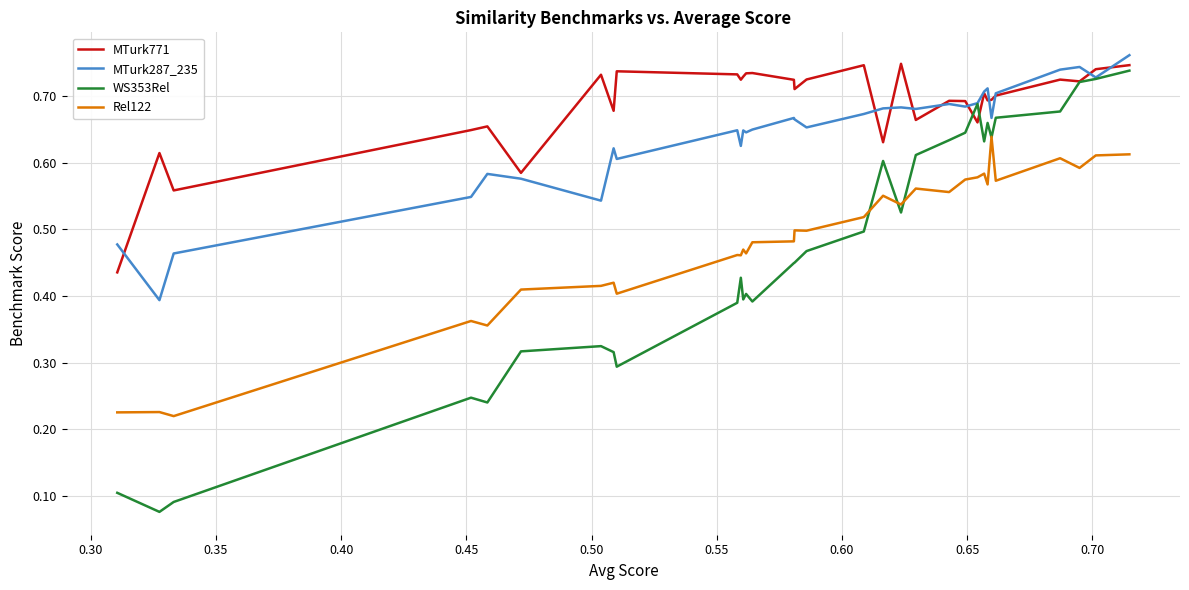

How many categories are shown in the chart?

32